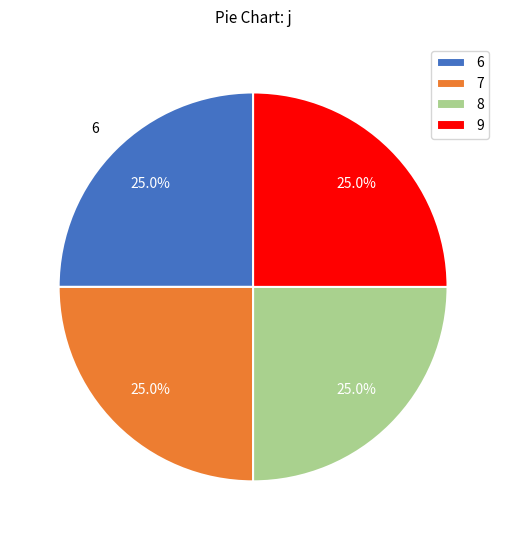

How many slices are in this pie chart?

4